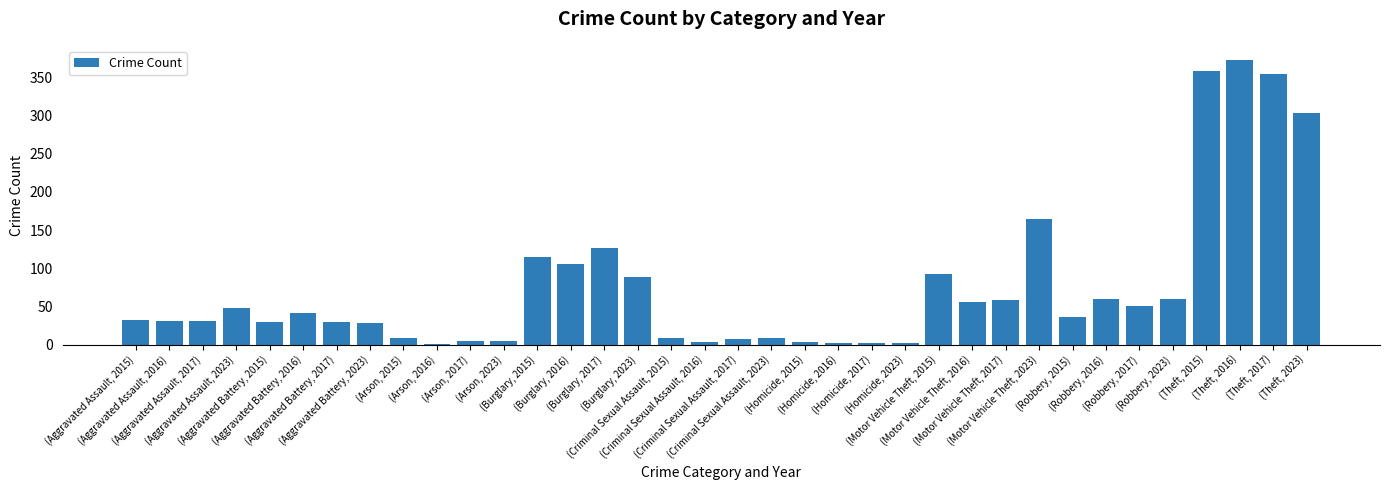

Between (Motor Vehicle Theft, 2015) and (Criminal Sexual Assault, 2015), which is larger?

(Motor Vehicle Theft, 2015)